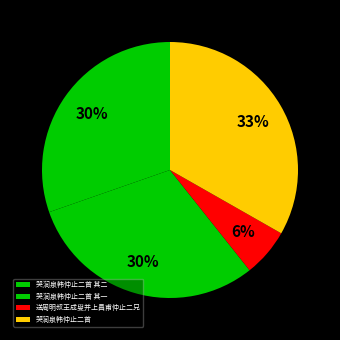

Is it true that 哭涧泉韩仲止二首 is 44% of the pie?

False